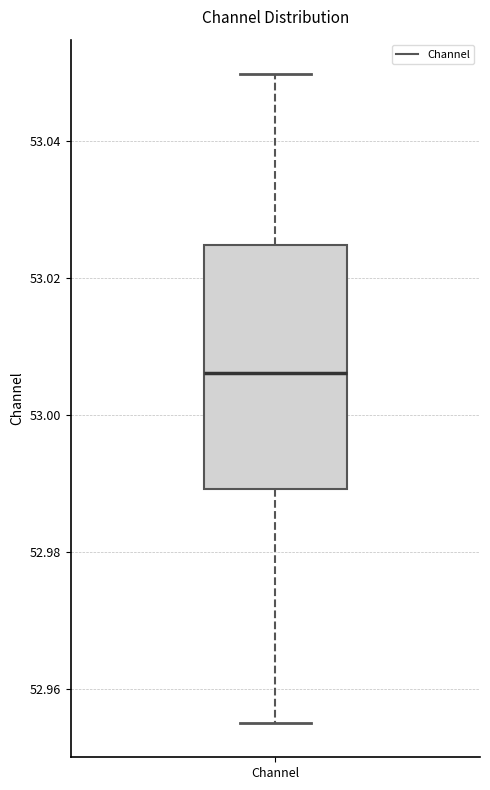

Read this box plot against the y-axis: the position of the median line, the range covered by the box, and the ends of both whiskers. The values are not printed on the chart, so give them approximately, as read against the axis.

median 53.006, box 52.990 to 53.024, whiskers 52.956 to 53.050